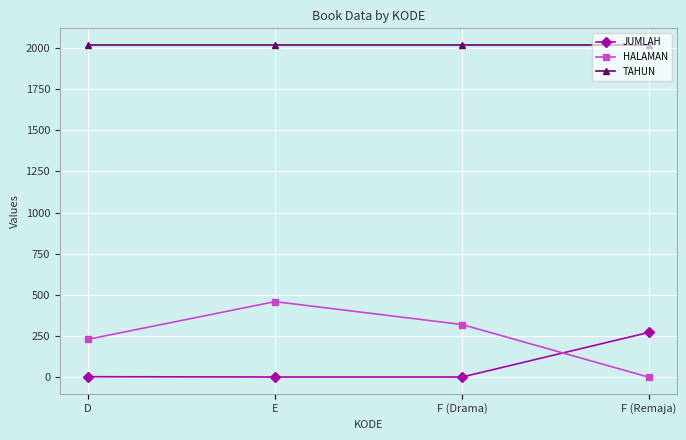

Which series has the largest total across all categories?

TAHUN